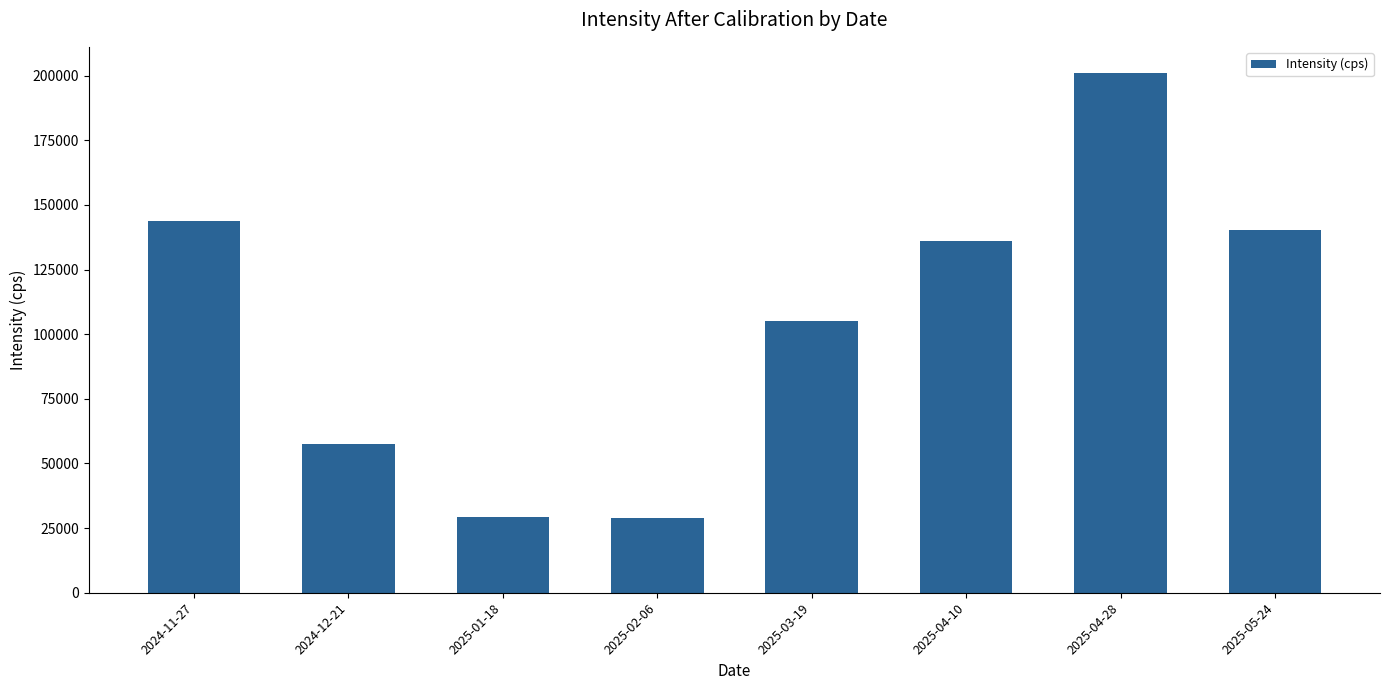

What is the sum of the values at 2025-04-28 and 2025-03-19?

306261